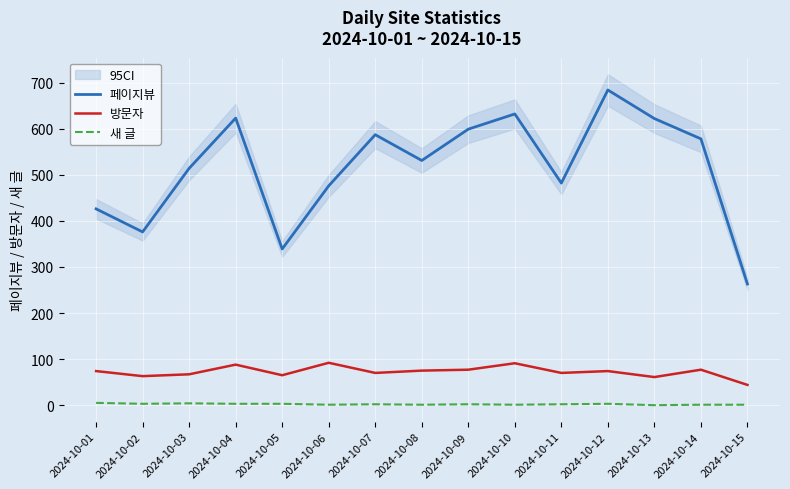

Which category has the highest value in the 새 글 series?

2024-10-01